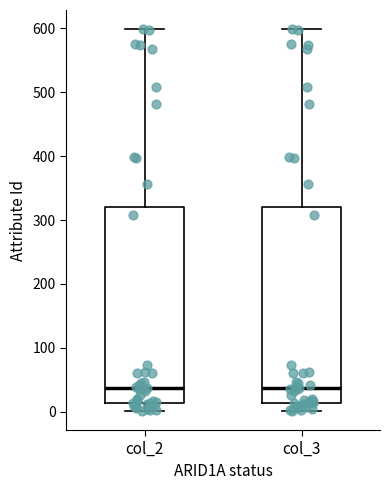

Where is the upper edge of the box for col_2 on the y-axis? The values are not printed on the chart, so give them approximately, as read against the axis.

320